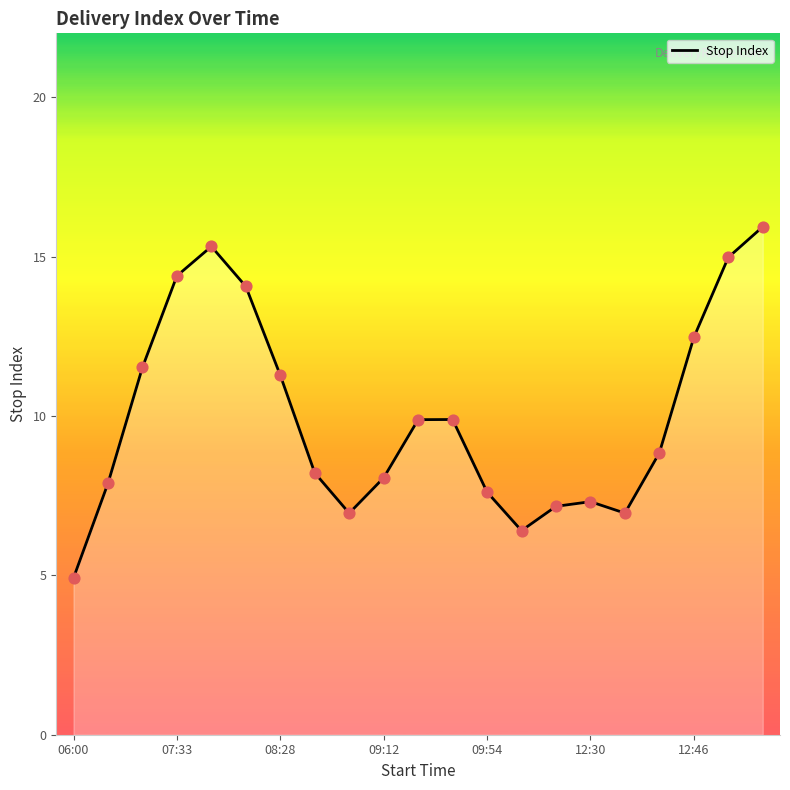

What is the smallest value displayed?

4.9